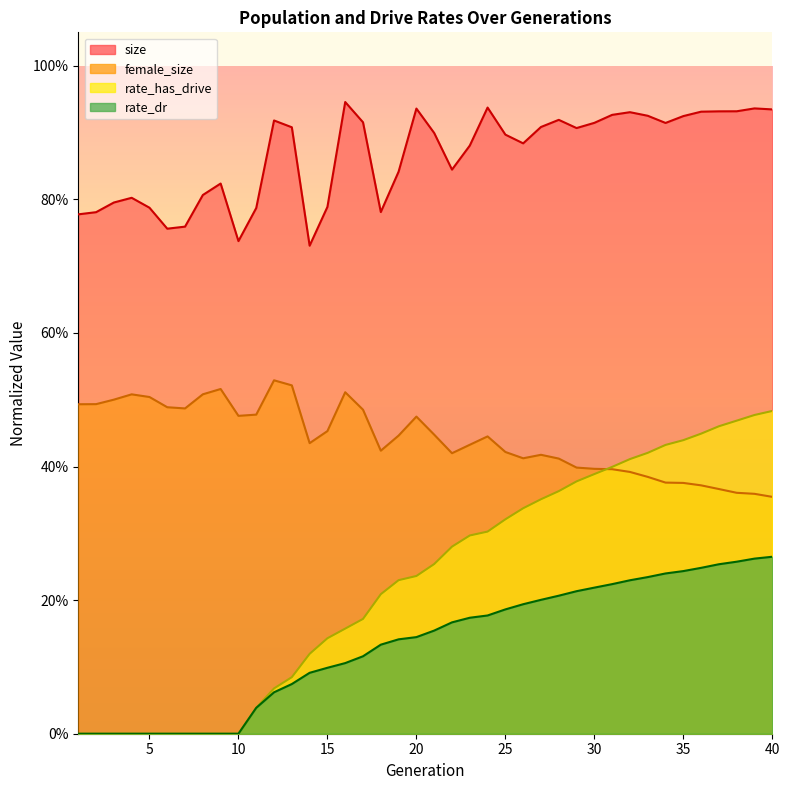

What are all the series names shown in the legend?

size, female_size, rate_dr, rate_has_drive